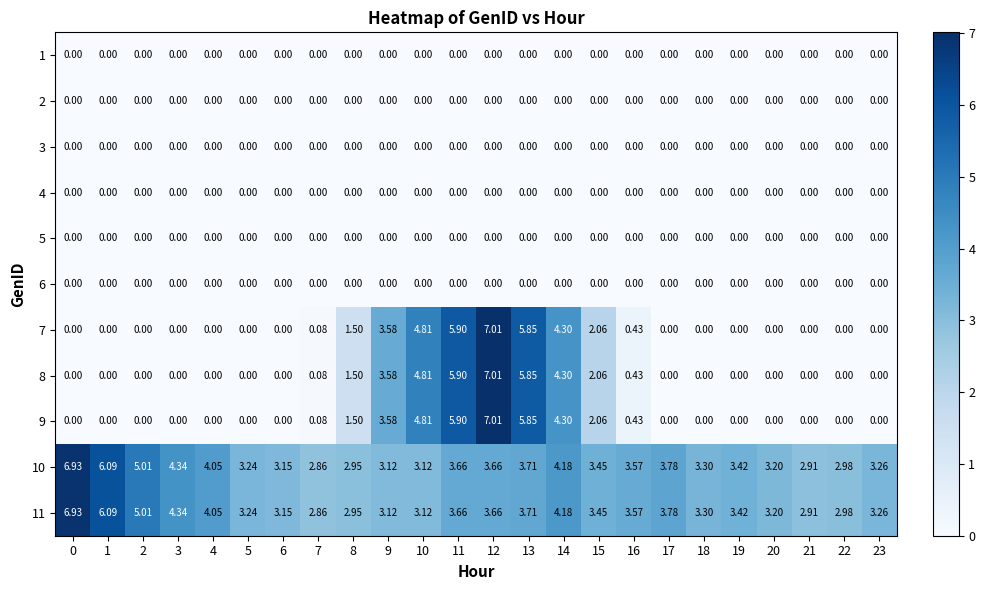

Reading left to right, list all the values displayed in this chart.

1: 0=0.0	1=0.0	2=0.0	3=0.0	4=0.0	5=0.0	6=0.0	7=0.0	8=0.0	9=0.0	10=0.0	11=0.0	12=0.0	13=0.0	14=0.0	15=0.0	16=0.0	17=0.0	18=0.0	19=0.0	20=0.0	21=0.0	22=0.0	23=0.0
2: 0=0.0	1=0.0	2=0.0	3=0.0	4=0.0	5=0.0	6=0.0	7=0.0	8=0.0	9=0.0	10=0.0	11=0.0	12=0.0	13=0.0	14=0.0	15=0.0	16=0.0	17=0.0	18=0.0	19=0.0	20=0.0	21=0.0	22=0.0	23=0.0
3: 0=0.0	1=0.0	2=0.0	3=0.0	4=0.0	5=0.0	6=0.0	7=0.0	8=0.0	9=0.0	10=0.0	11=0.0	12=0.0	13=0.0	14=0.0	15=0.0	16=0.0	17=0.0	18=0.0	19=0.0	20=0.0	21=0.0	22=0.0	23=0.0
4: 0=0.0	1=0.0	2=0.0	3=0.0	4=0.0	5=0.0	6=0.0	7=0.0	8=0.0	9=0.0	10=0.0	11=0.0	12=0.0	13=0.0	14=0.0	15=0.0	16=0.0	17=0.0	18=0.0	19=0.0	20=0.0	21=0.0	22=0.0	23=0.0
5: 0=0.0	1=0.0	2=0.0	3=0.0	4=0.0	5=0.0	6=0.0	7=0.0	8=0.0	9=0.0	10=0.0	11=0.0	12=0.0	13=0.0	14=0.0	15=0.0	16=0.0	17=0.0	18=0.0	19=0.0	20=0.0	21=0.0	22=0.0	23=0.0
6: 0=0.0	1=0.0	2=0.0	3=0.0	4=0.0	5=0.0	6=0.0	7=0.0	8=0.0	9=0.0	10=0.0	11=0.0	12=0.0	13=0.0	14=0.0	15=0.0	16=0.0	17=0.0	18=0.0	19=0.0	20=0.0	21=0.0	22=0.0	23=0.0
7: 0=0.0	1=0.0	2=0.0	3=0.0	4=0.0	5=0.0	6=0.0	7=0.1	8=1.5	9=3.6	10=4.8	11=5.9	12=7.0	13=5.8	14=4.3	15=2.1	16=0.4	17=0.0	18=0.0	19=0.0	20=0.0	21=0.0	22=0.0	23=0.0
8: 0=0.0	1=0.0	2=0.0	3=0.0	4=0.0	5=0.0	6=0.0	7=0.1	8=1.5	9=3.6	10=4.8	11=5.9	12=7.0	13=5.8	14=4.3	15=2.1	16=0.4	17=0.0	18=0.0	19=0.0	20=0.0	21=0.0	22=0.0	23=0.0
9: 0=0.0	1=0.0	2=0.0	3=0.0	4=0.0	5=0.0	6=0.0	7=0.1	8=1.5	9=3.6	10=4.8	11=5.9	12=7.0	13=5.8	14=4.3	15=2.1	16=0.4	17=0.0	18=0.0	19=0.0	20=0.0	21=0.0	22=0.0	23=0.0
10: 0=6.9	1=6.1	2=5.0	3=4.3	4=4.0	5=3.2	6=3.1	7=2.9	8=3.0	9=3.1	10=3.1	11=3.7	12=3.7	13=3.7	14=4.2	15=3.5	16=3.6	17=3.8	18=3.3	19=3.4	20=3.2	21=2.9	22=3.0	23=3.3
11: 0=6.9	1=6.1	2=5.0	3=4.3	4=4.0	5=3.2	6=3.1	7=2.9	8=3.0	9=3.1	10=3.1	11=3.7	12=3.7	13=3.7	14=4.2	15=3.5	16=3.6	17=3.8	18=3.3	19=3.4	20=3.2	21=2.9	22=3.0	23=3.3